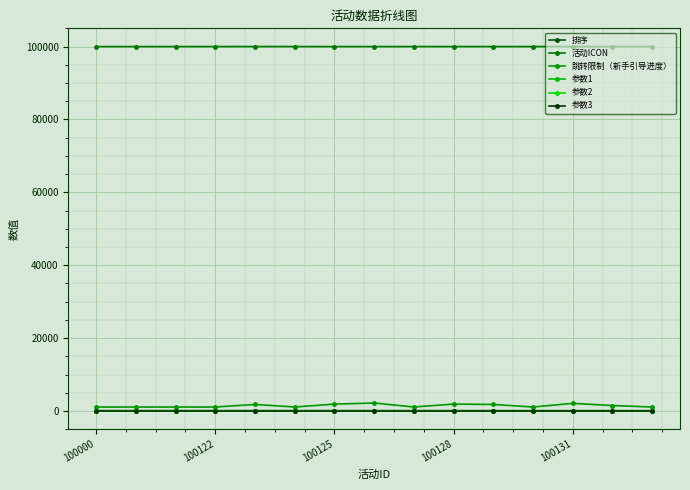

At which category is the sum across all series the highest?

7